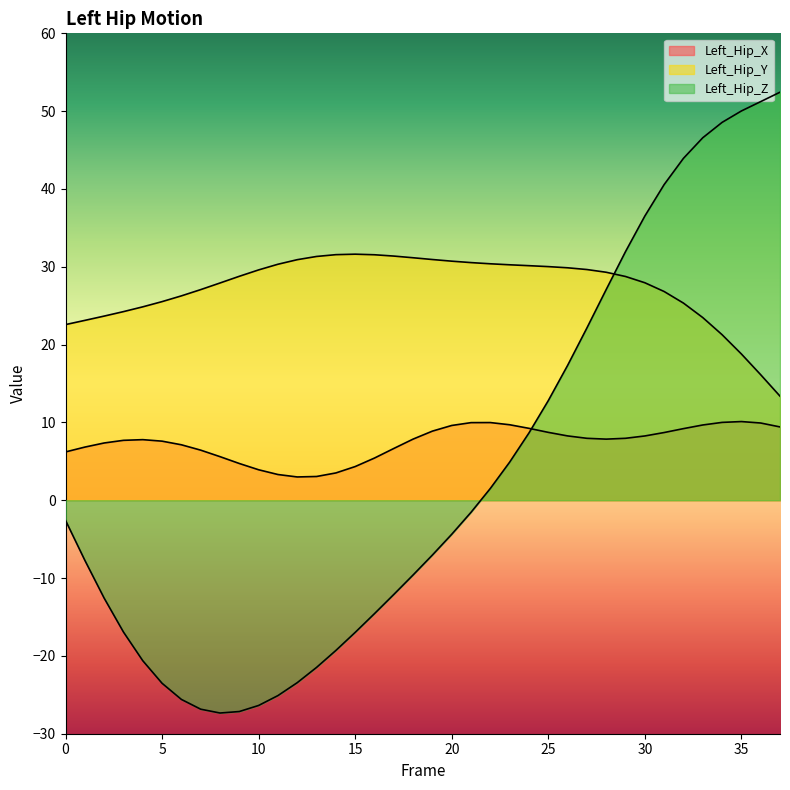

Rank the series by their maximum value, from highest to lowest.

Left_Hip_Z, Left_Hip_Y, Left_Hip_X